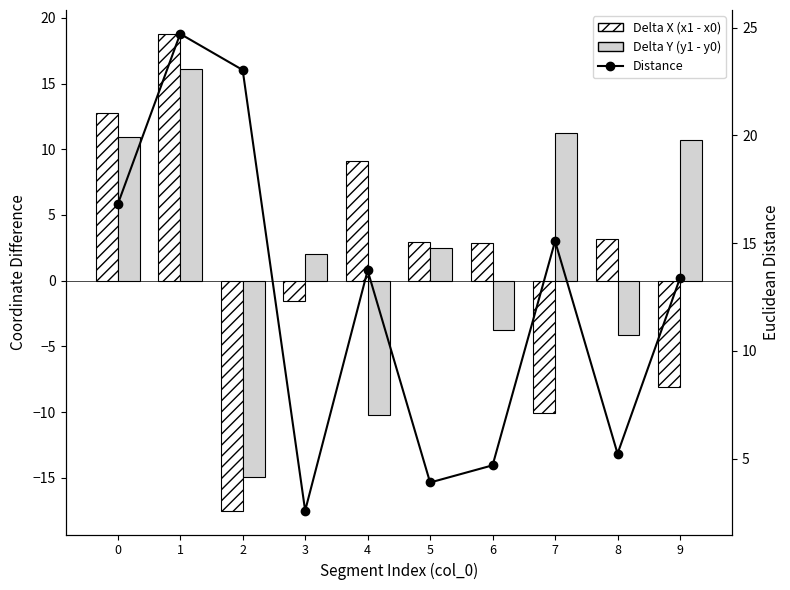

What is the average value of the Distance series?

12.3